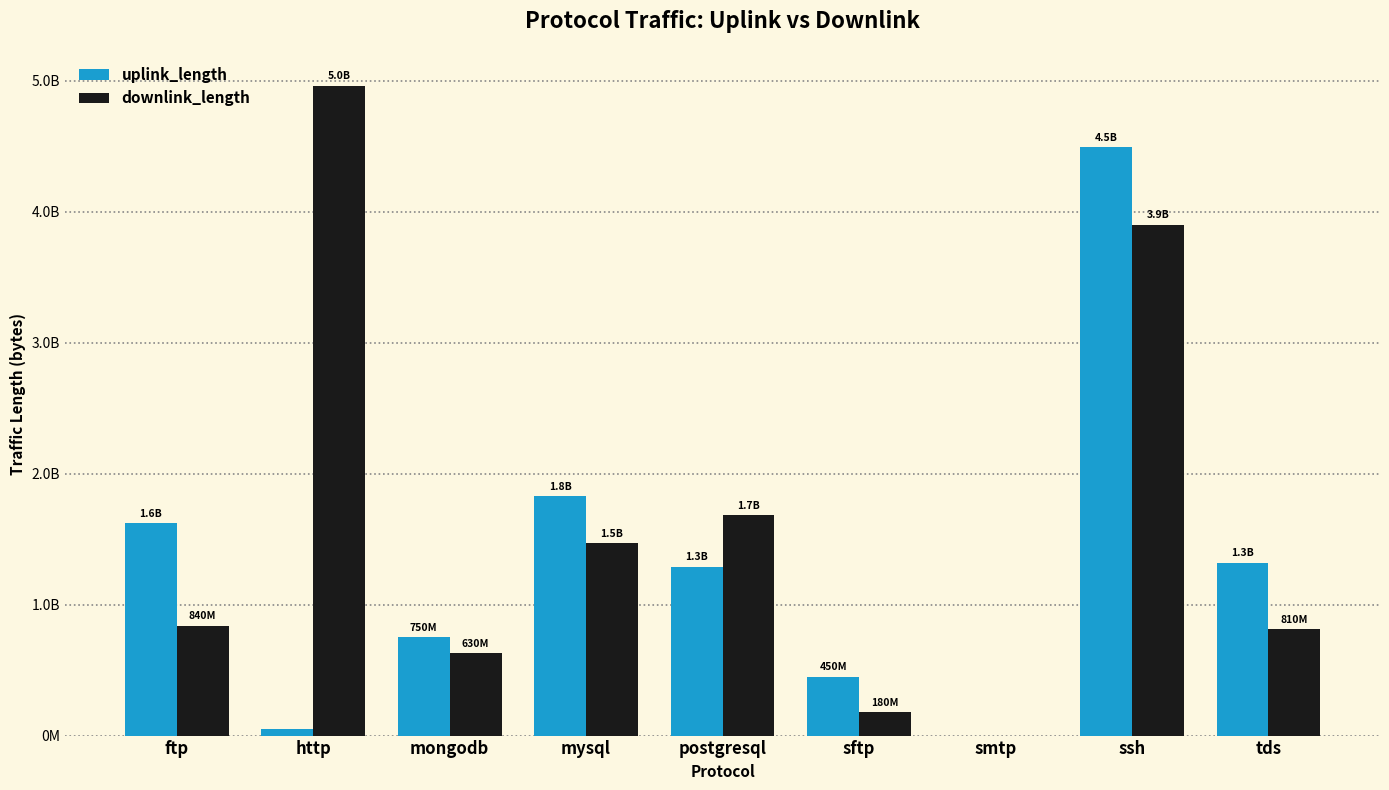

The uplink_length series shows 6125 at smtp. True or false?

True